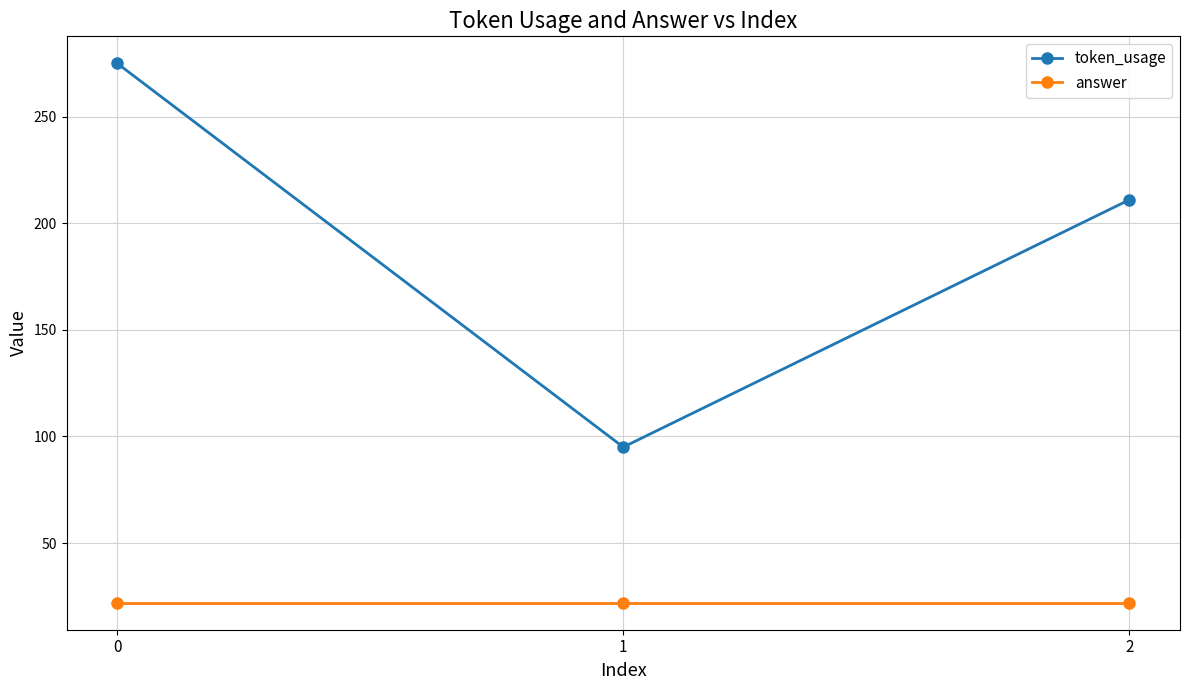

Is the value of answer at 1 greater than the value of token_usage at 0?

No